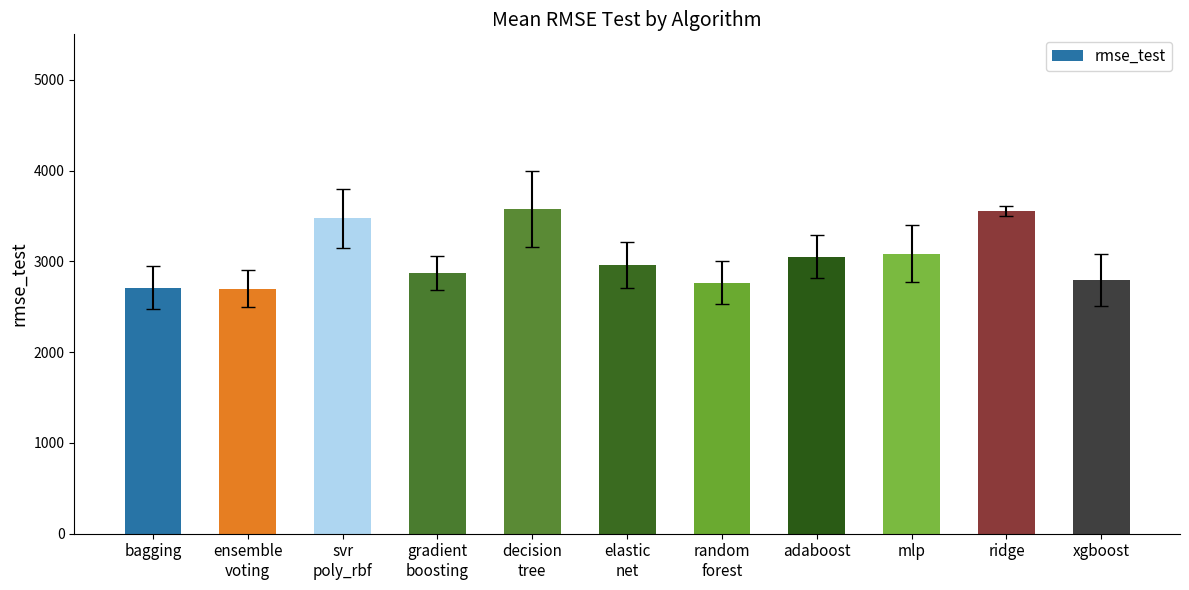

What is the label of the 3rd bar from the right?

mlp